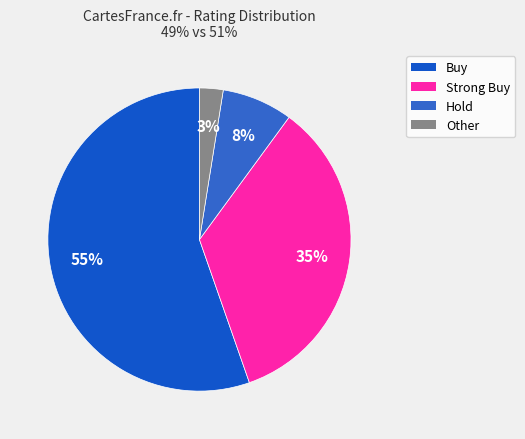

To the nearest percent, what is the average slice percentage?

25%